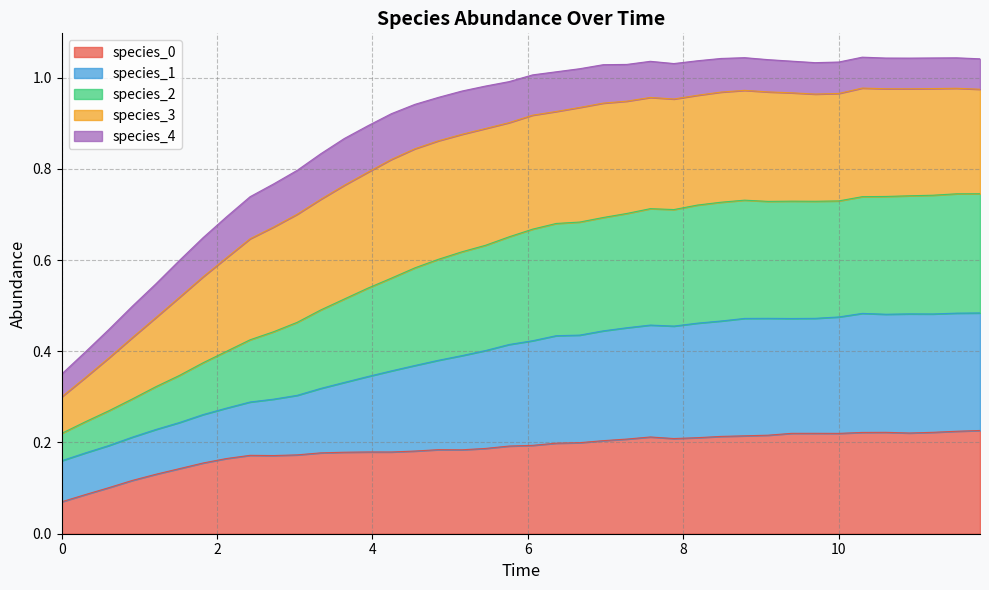

Reading right to left, extract all data points from this chart.

species_0: 0.2	0.2	0.2	0.2	0.2	0.2	0.2	0.2	0.2	0.2	0.2	0.2	0.2	0.2	0.2	0.2	0.2	0.2	0.2	0.2	0.2	0.2	0.2	0.2	0.2	0.2	0.2	0.2	0.2	0.2	0.2	0.2	0.2	0.2	0.1	0.1	0.1	0.1	0.1	0.1
species_1: 0.5	0.5	0.5	0.5	0.5	0.5	0.5	0.5	0.5	0.5	0.5	0.5	0.5	0.5	0.5	0.5	0.4	0.4	0.4	0.4	0.4	0.4	0.4	0.4	0.4	0.4	0.3	0.3	0.3	0.3	0.3	0.3	0.3	0.3	0.2	0.2	0.2	0.2	0.2	0.2
species_2: 0.7	0.7	0.7	0.7	0.7	0.7	0.7	0.7	0.7	0.7	0.7	0.7	0.7	0.7	0.7	0.7	0.7	0.7	0.7	0.7	0.7	0.6	0.6	0.6	0.6	0.6	0.5	0.5	0.5	0.5	0.4	0.4	0.4	0.4	0.3	0.3	0.3	0.3	0.2	0.2